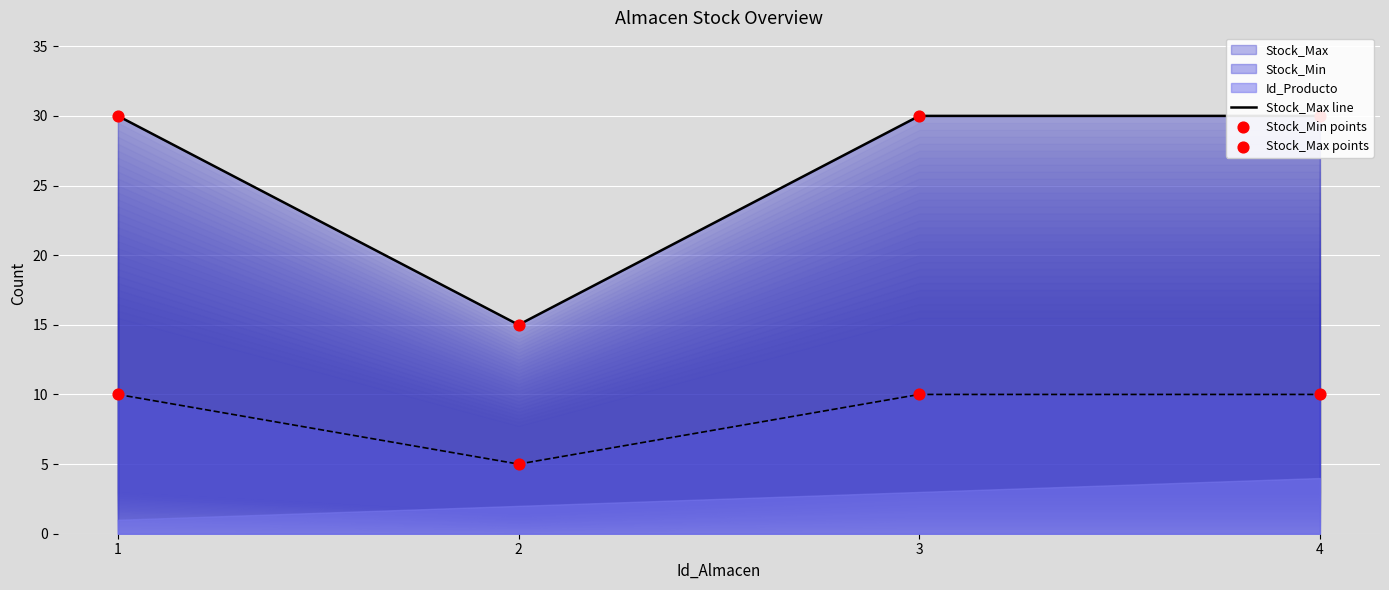

Is the value of Stock_Min points at 4 greater than the value of Stock_Max line at 1?

No